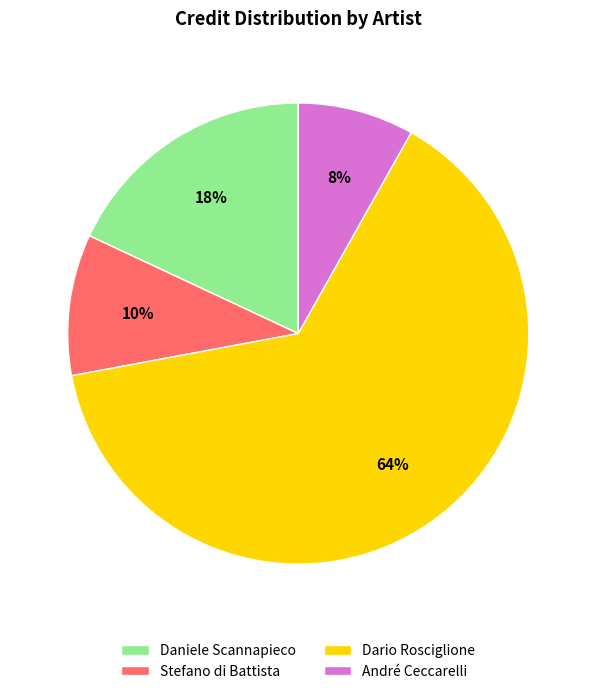

Is it true that Dario Rosciglione is 51% of the pie?

False